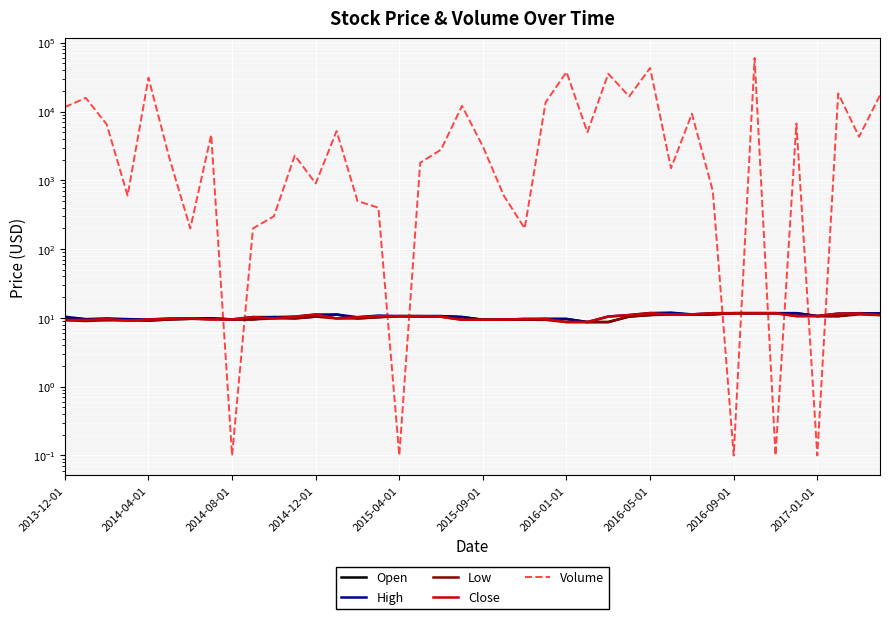

True or false: High and Close cross at least once.

False